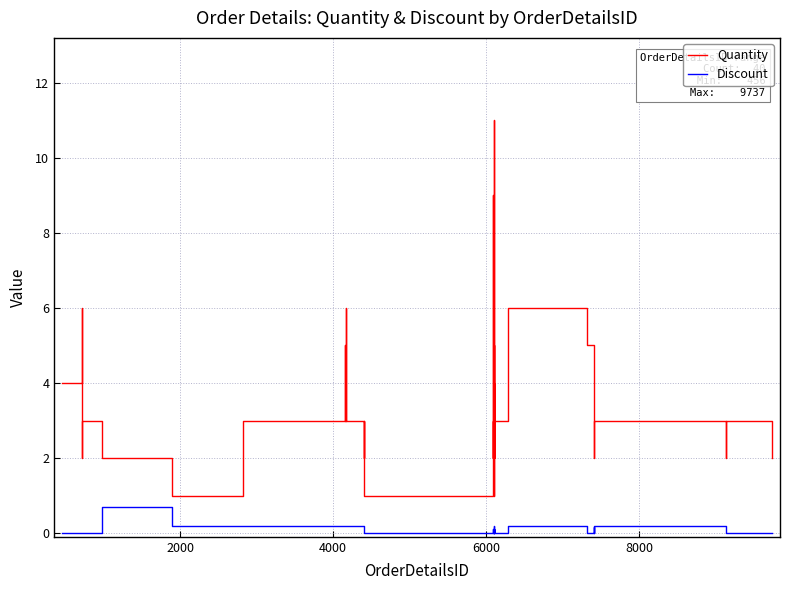

Which series has the largest total across all categories?

Quantity